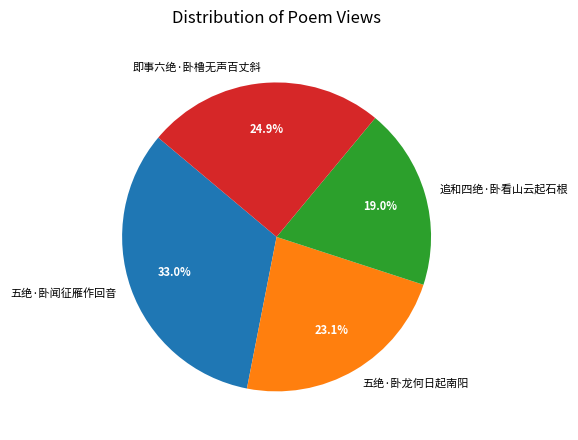

To the nearest percent, what percentage of the pie is 追和四绝·卧看山云起石根?

19%